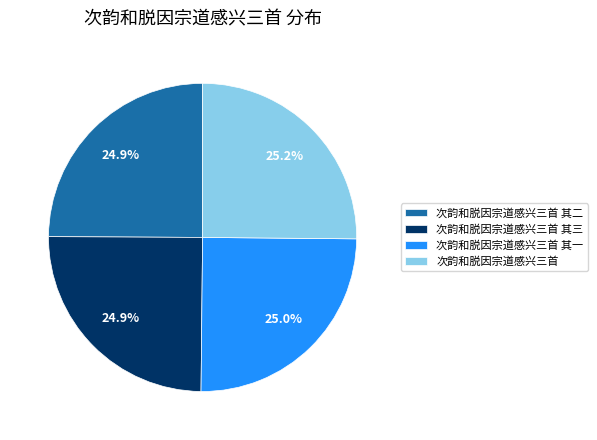

To the nearest percent, what percentage of the pie is 次韵和脱因宗道感兴三首 其一?

25%